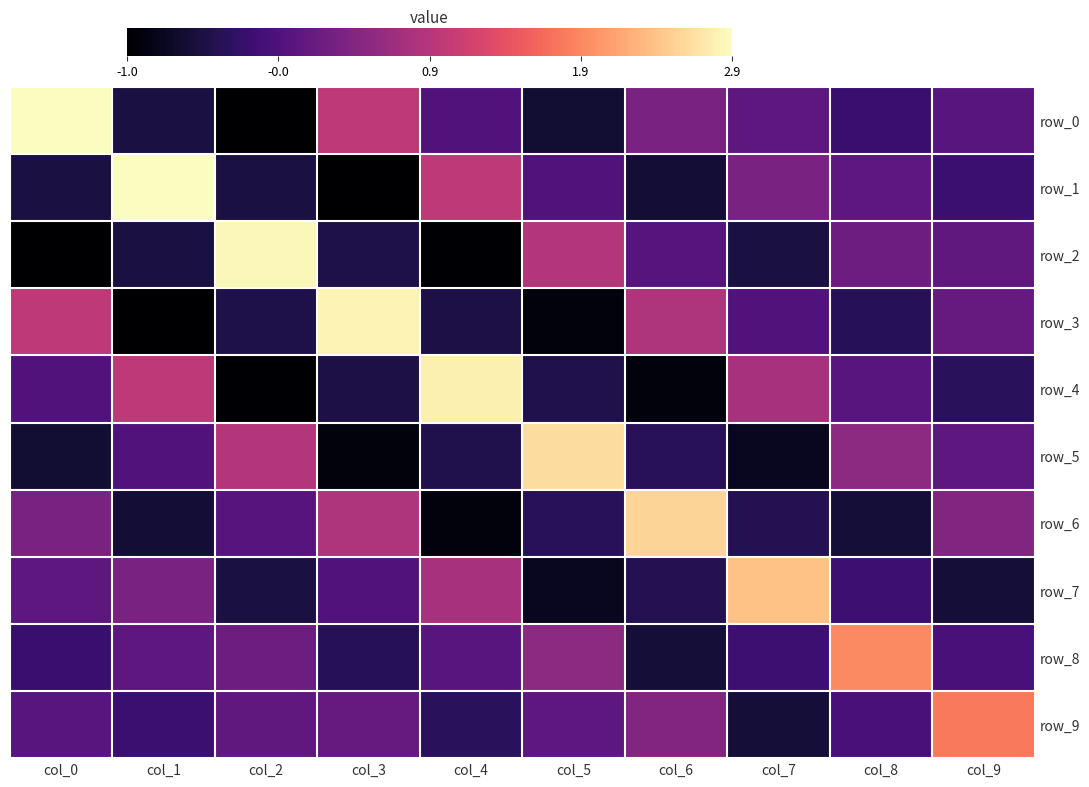

What is the difference between the highest and lowest values at col_6?

3.5